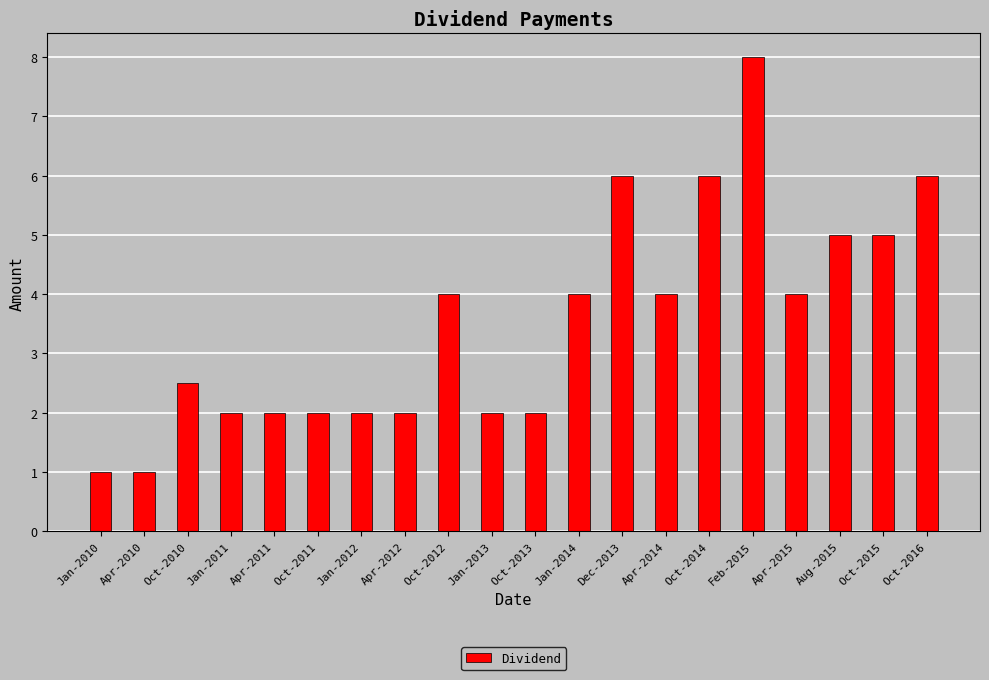

What is the average value?

3.5